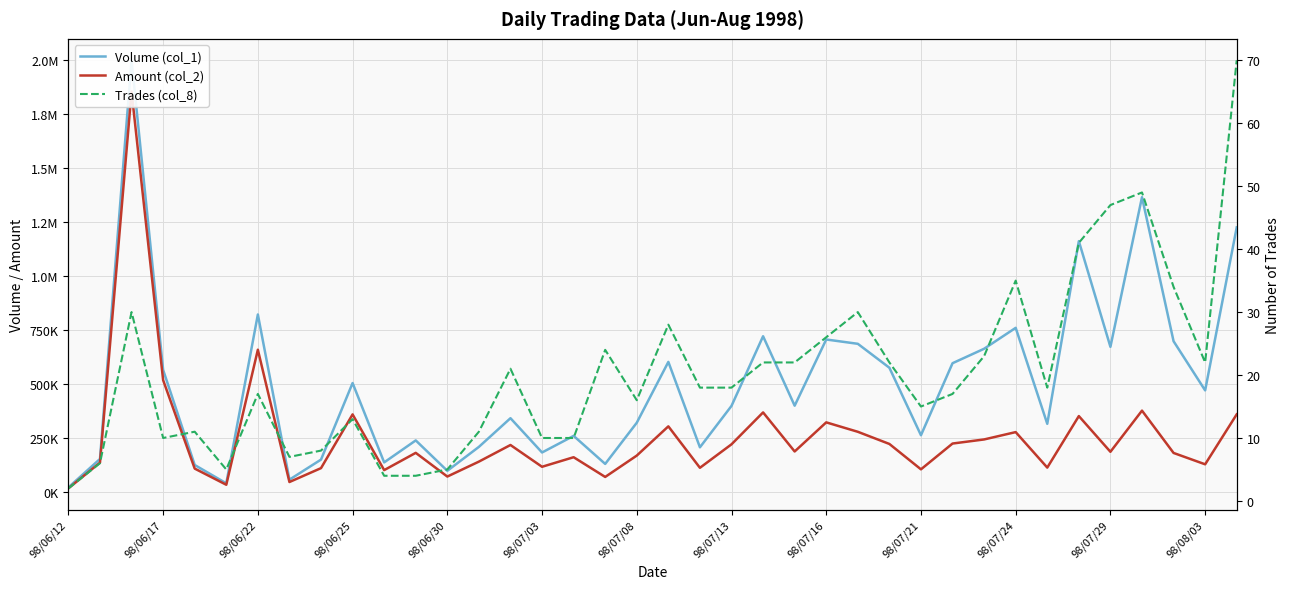

Rank the series at 34 from highest to lowest value.

Volume (col_1), Amount (col_2), Trades (col_8)